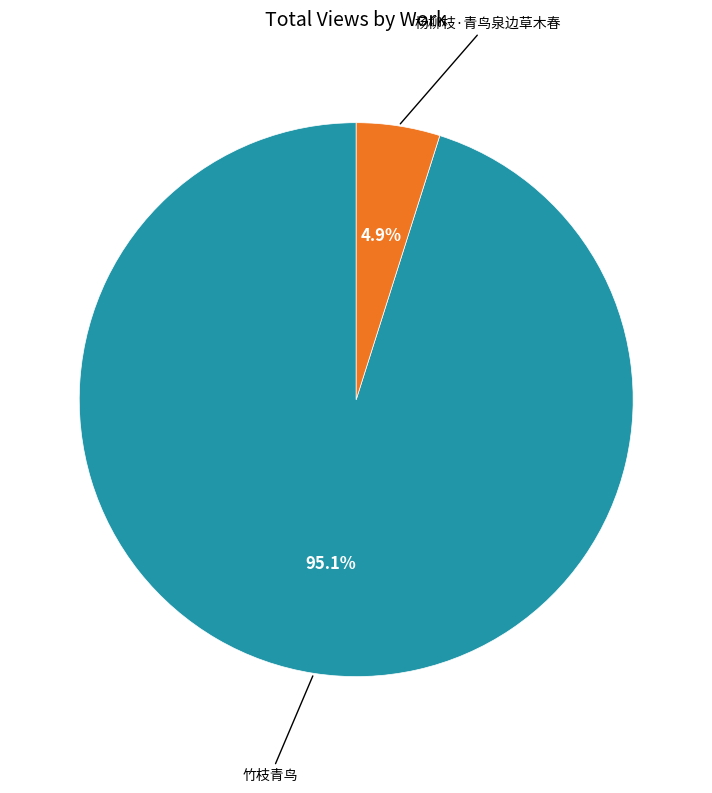

To the nearest percent, what is the average slice percentage?

50%